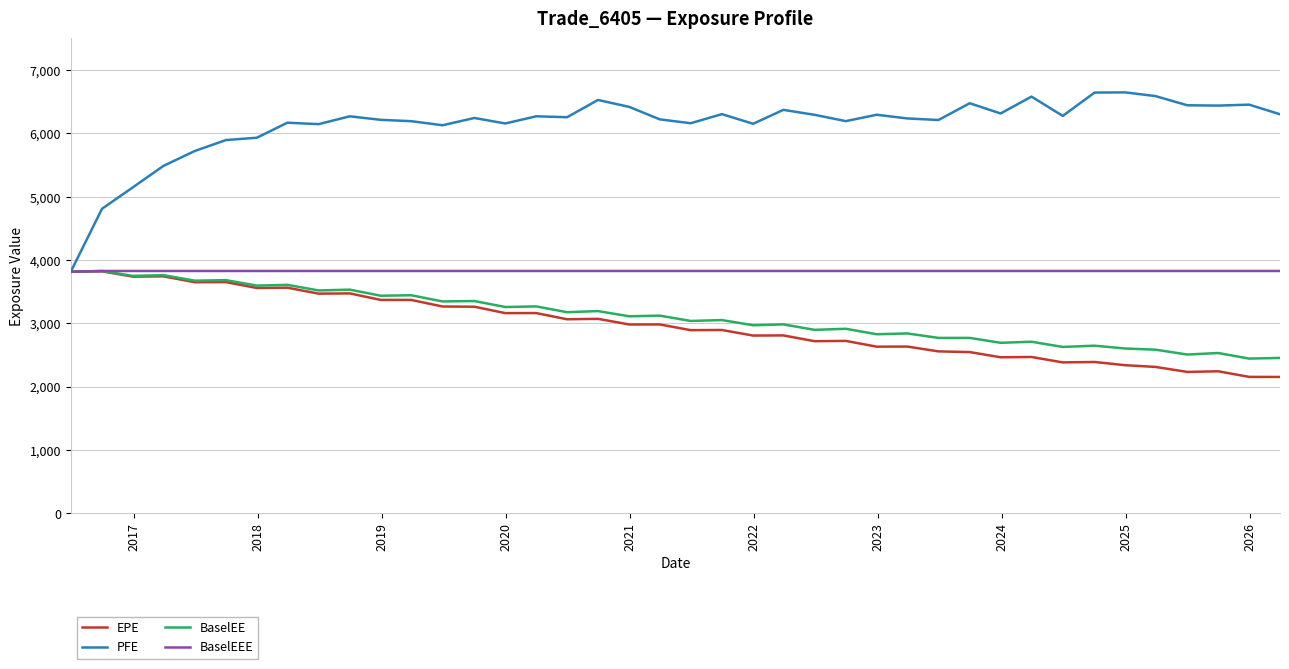

What is the lowest value of the PFE series?

3815.0